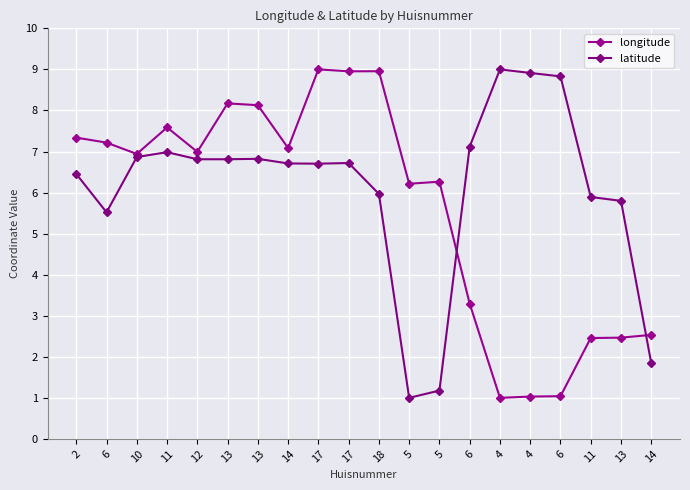

The value of longitude at 5 is 6.3. True or false?

True